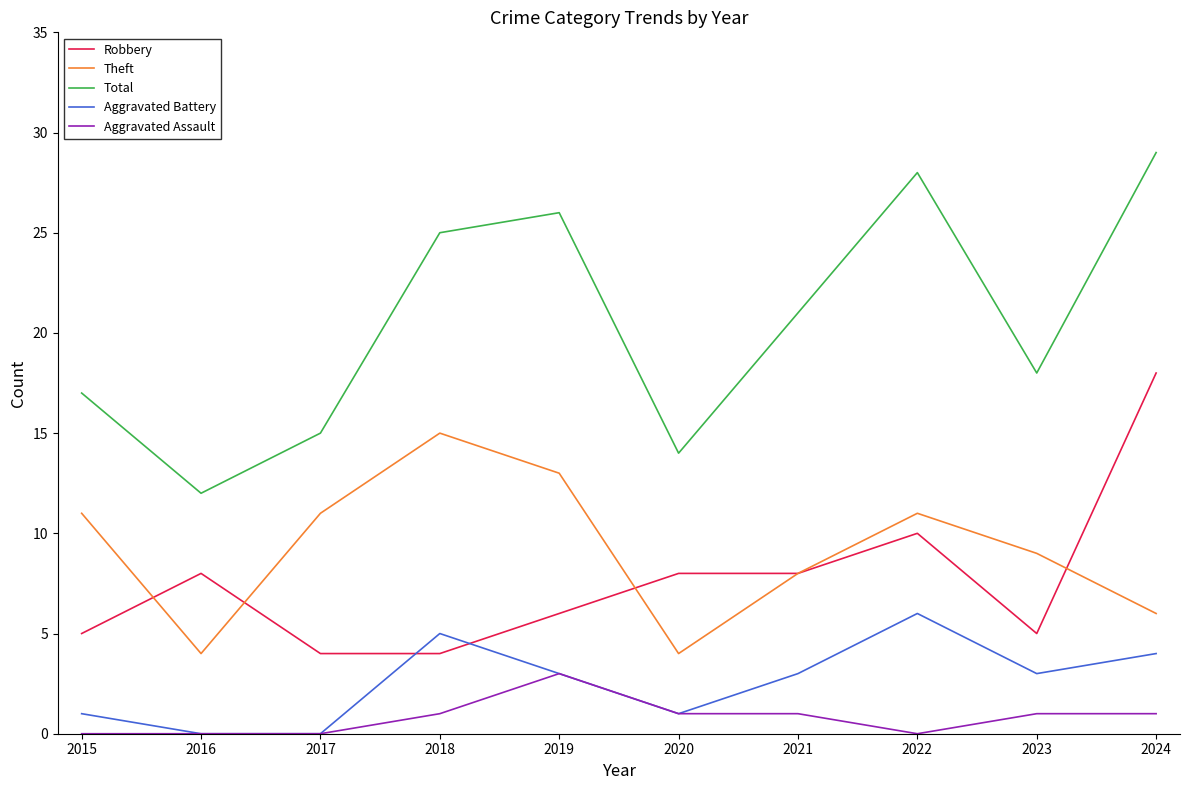

Which series has the widest spread of values?

Total